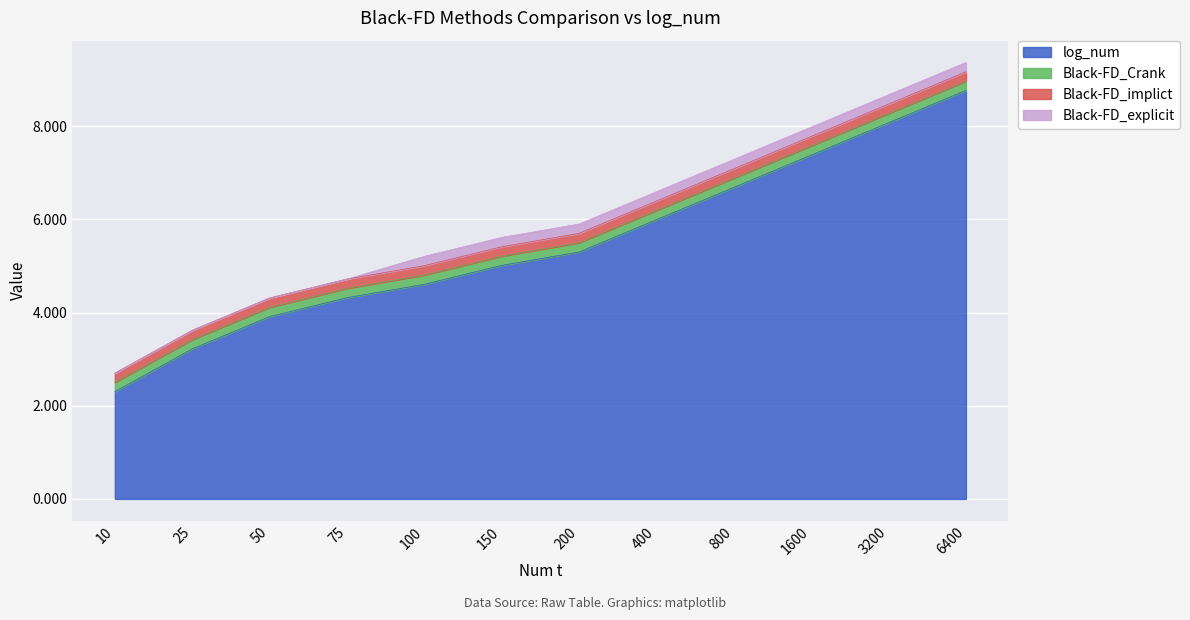

True or false: Black-FD_explicit and Black-FD_implict intersect in this chart.

True